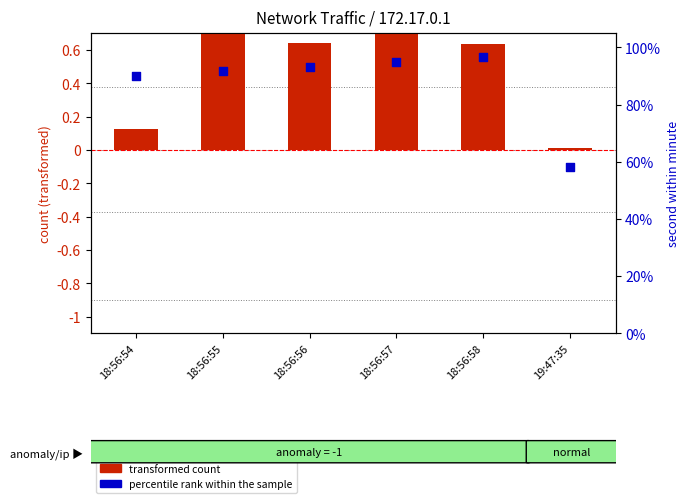

What is the total value across all series at 18:56:56?

94.0